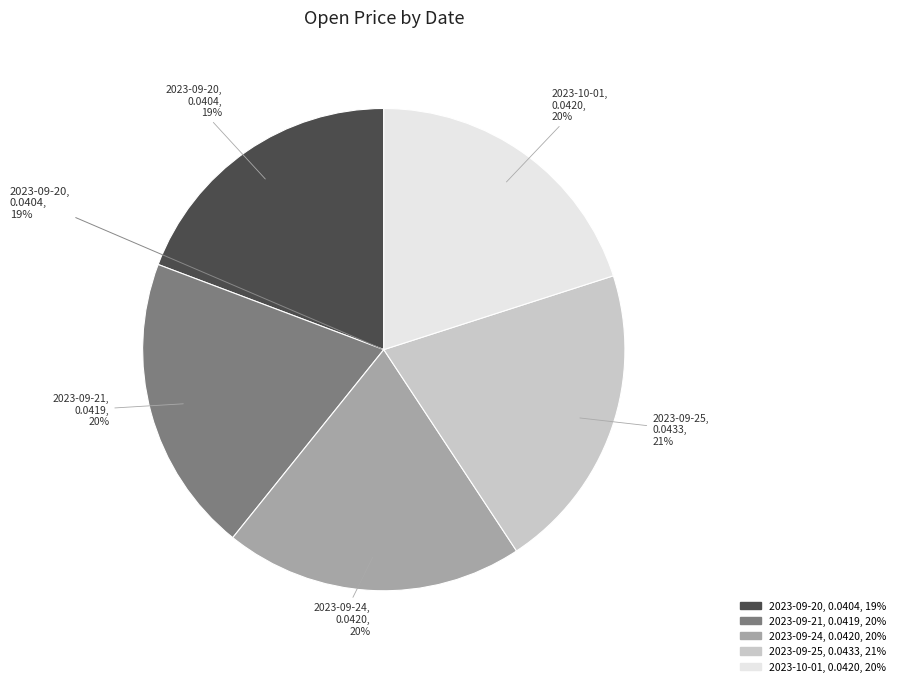

To the nearest percent, what is the combined percentage of 2023-10-01
1103147 and 2023-09-25
1112031?

41%